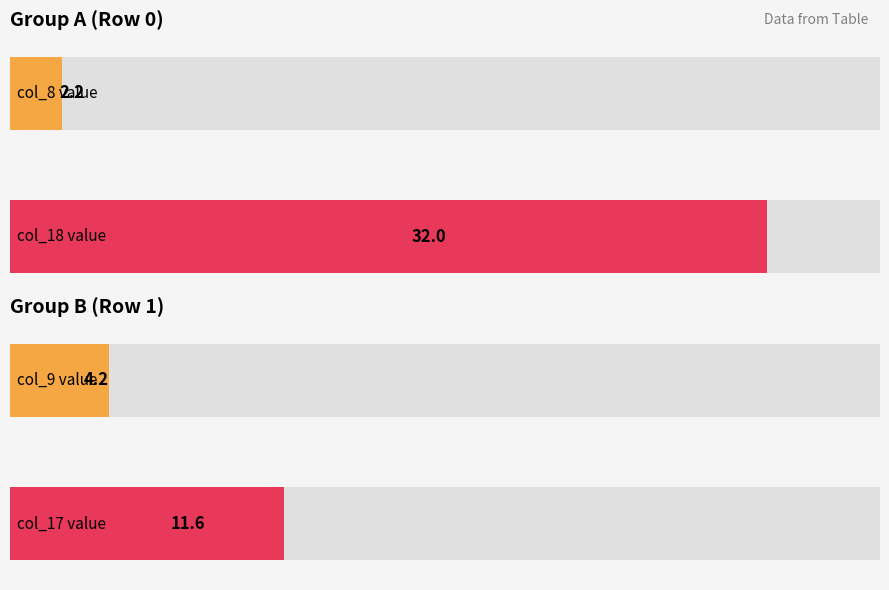

At how many categories does at least one series exceed 9?

2